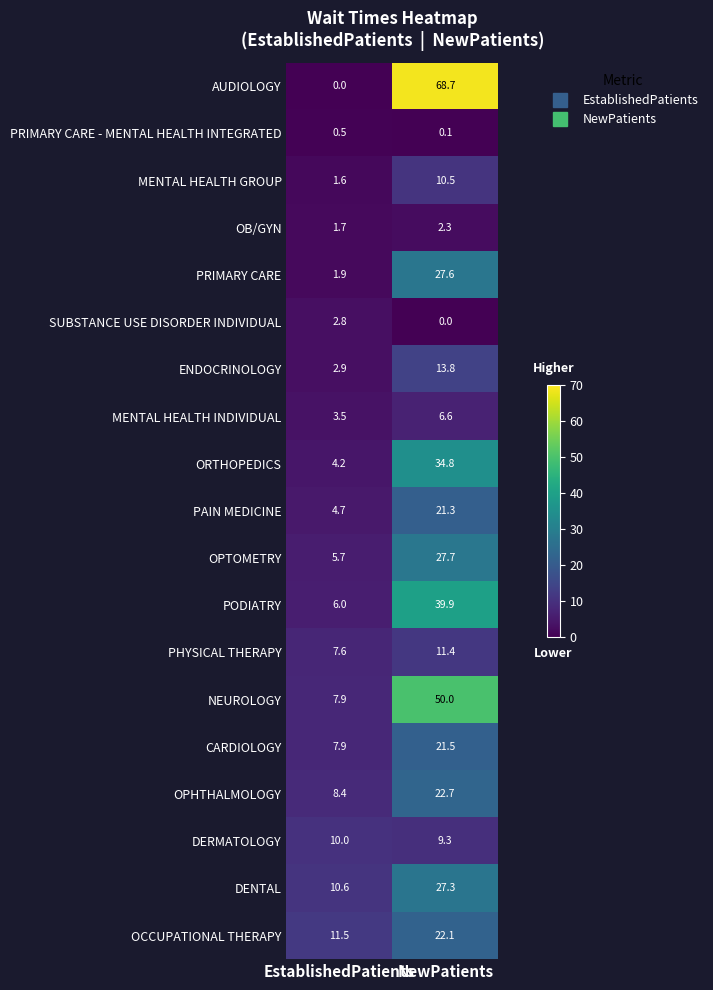

What is the approximate value of DERMATOLOGY at NewPatients?

9.3